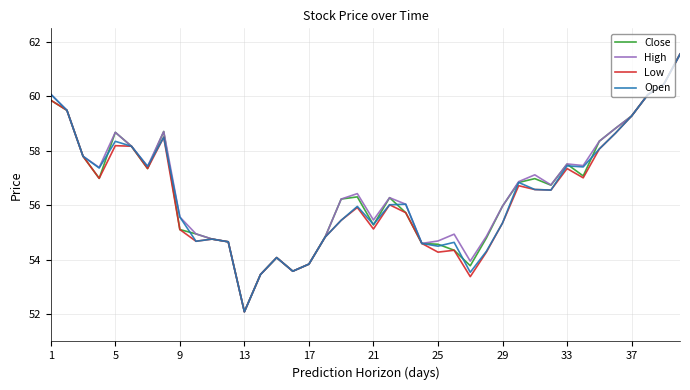

Does the chart have visible grid lines?

Yes